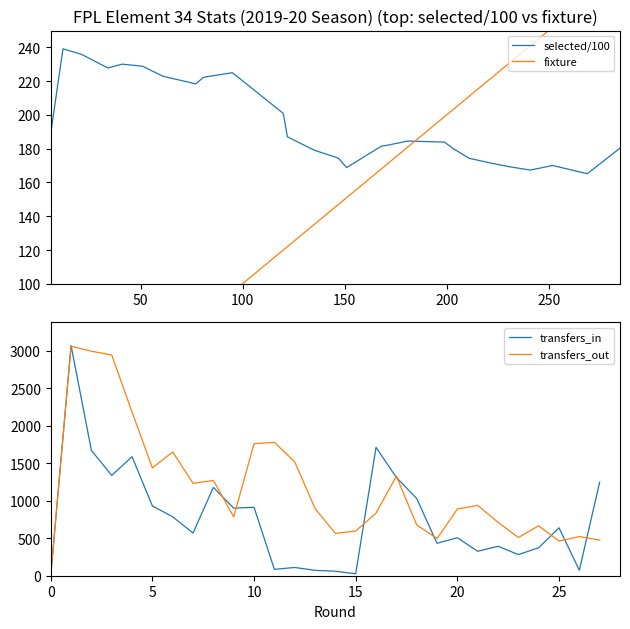

The value of transfers_in at 0 is 1253. True or false?

False